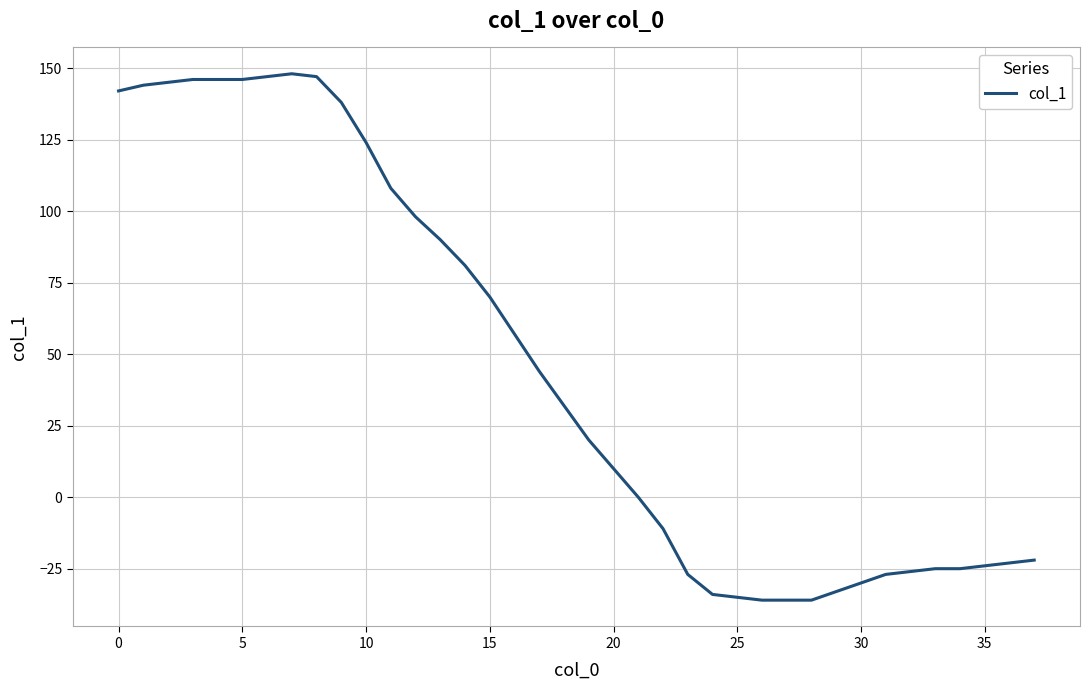

What is the difference between the maximum and minimum values?

184